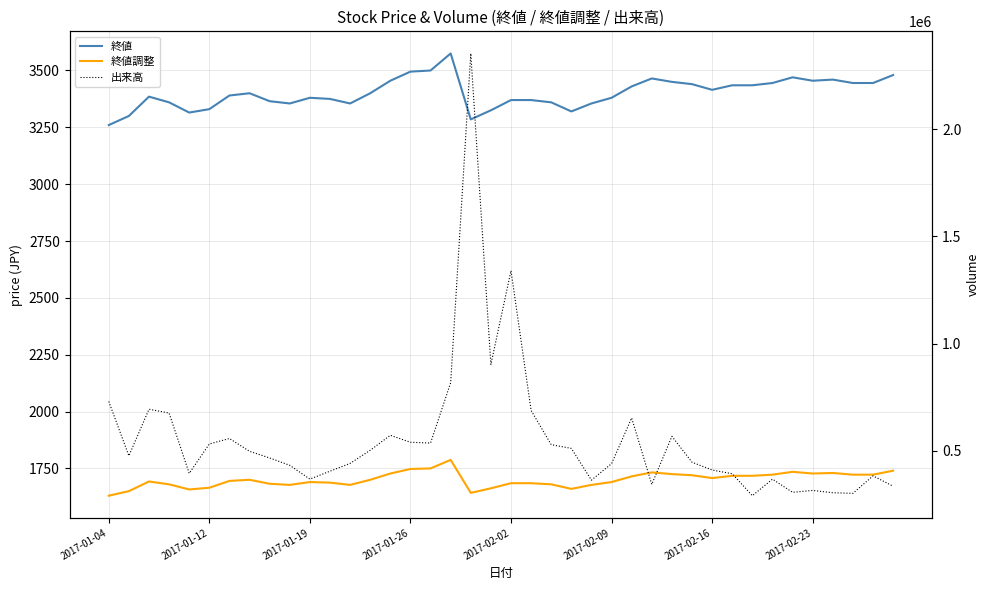

What is the sum of the 終値調整 values at 37 and 20?

3407.5